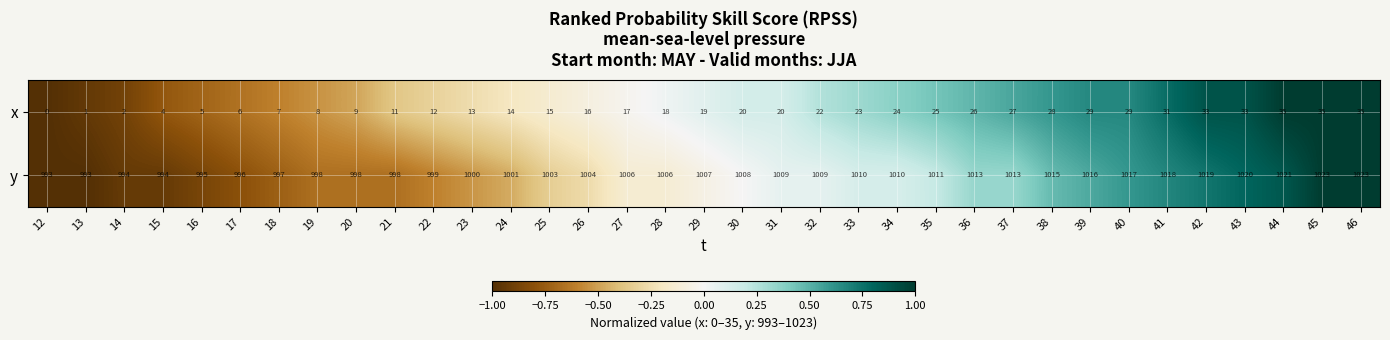

The x series shows 28 at 38. True or false?

True